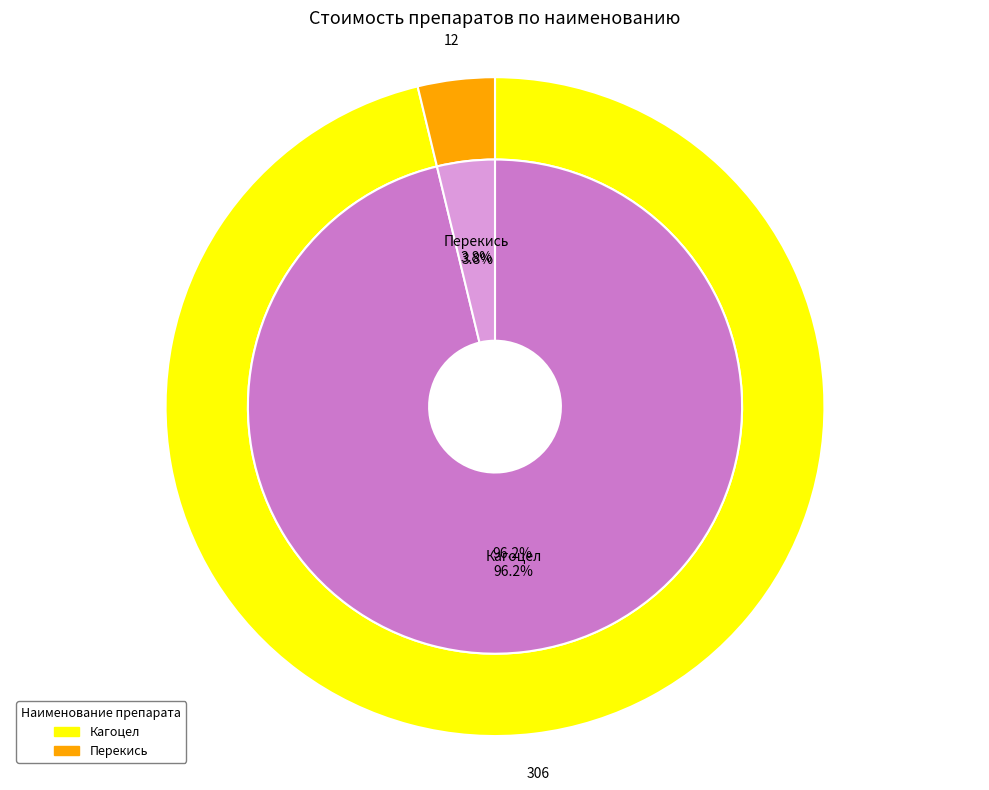

What is the majority slice?

Кагоцел